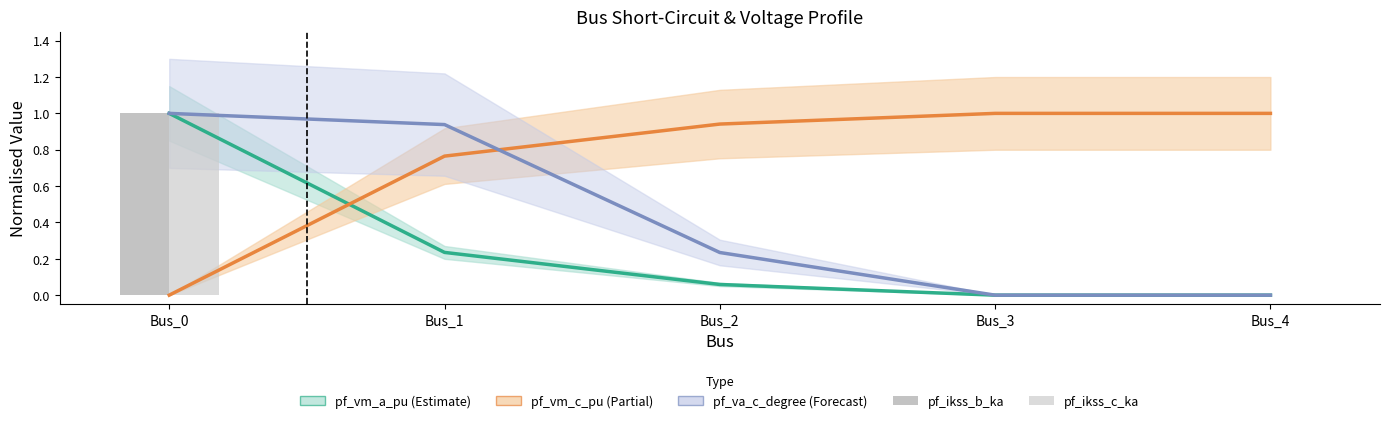

Which series has the widest spread of values?

pf_vm_a_pu